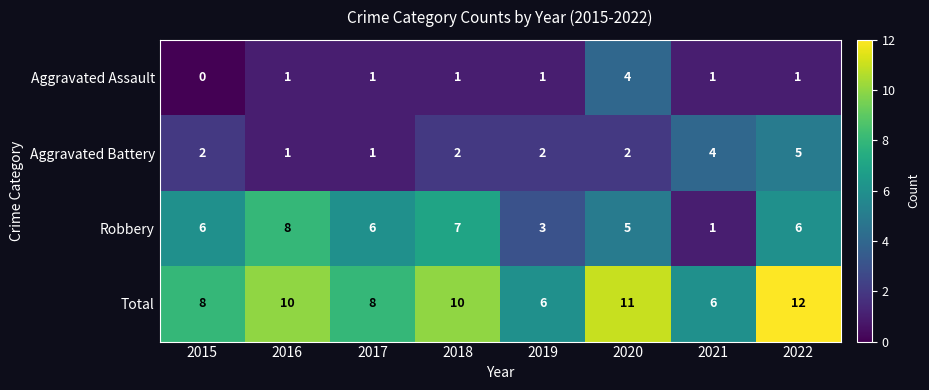

At 2018, list the series in order from smallest to largest.

Aggravated Assault, Aggravated Battery, Robbery, Total